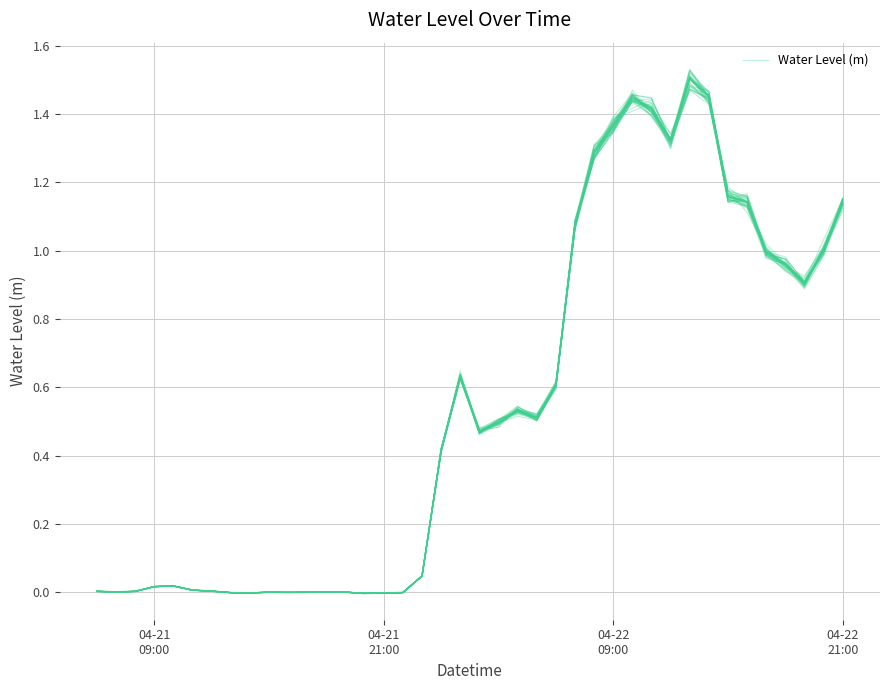

How many data points are above 0?

31